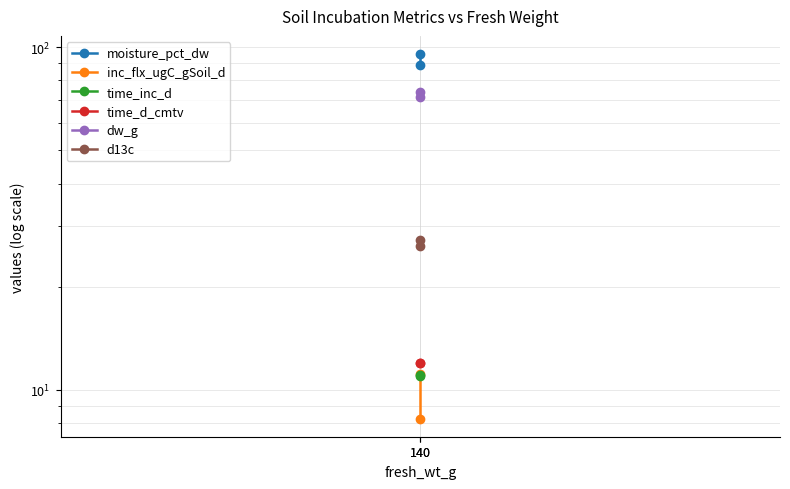

What is the minimum value for moisture_pct_dw?

88.9